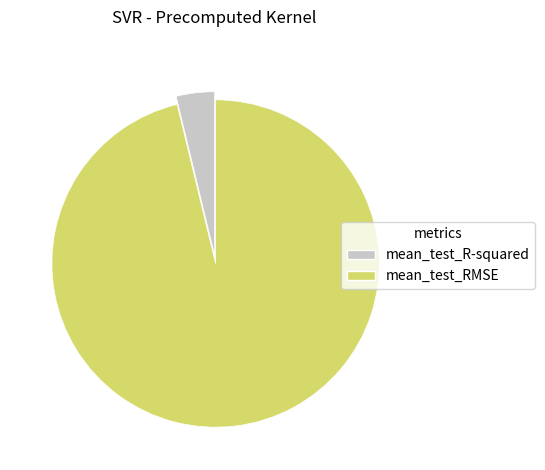

Which has a higher value, mean_test_RMSE or mean_test_R-squared?

mean_test_RMSE